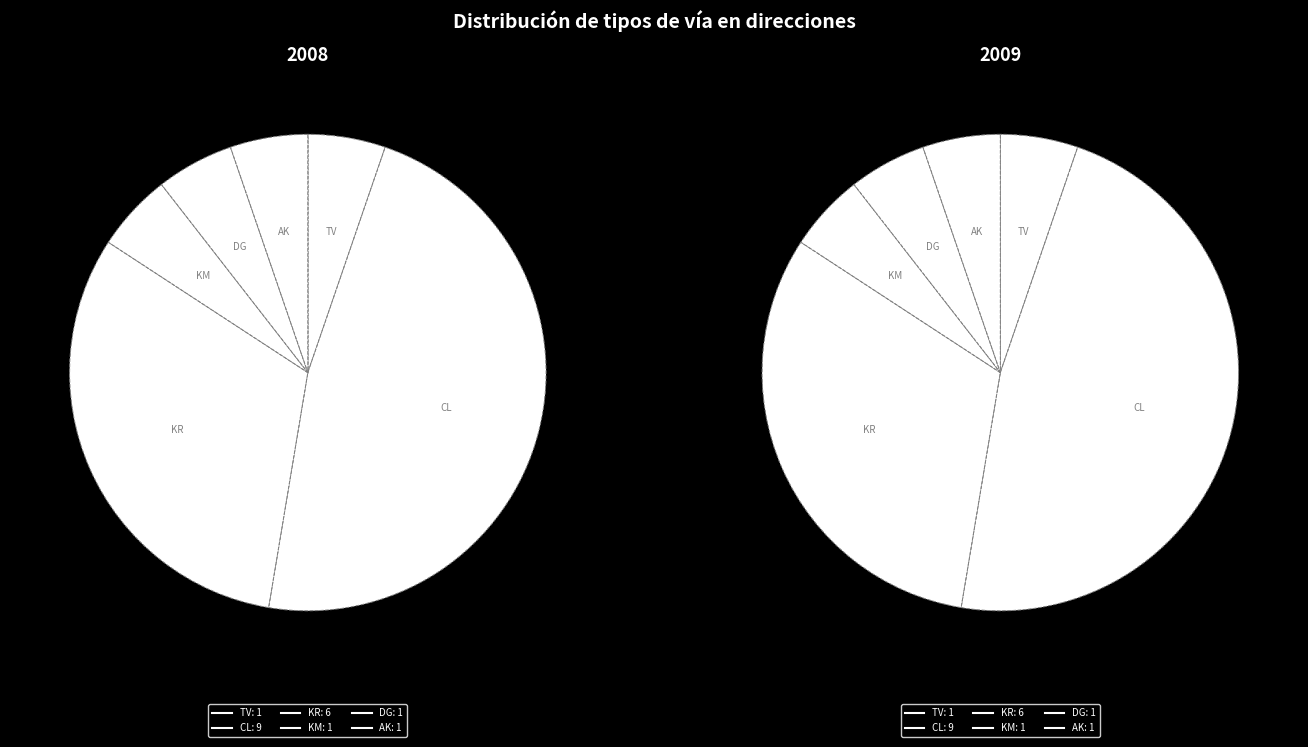

To the nearest percent, what portion does TV_2 represent?

5%